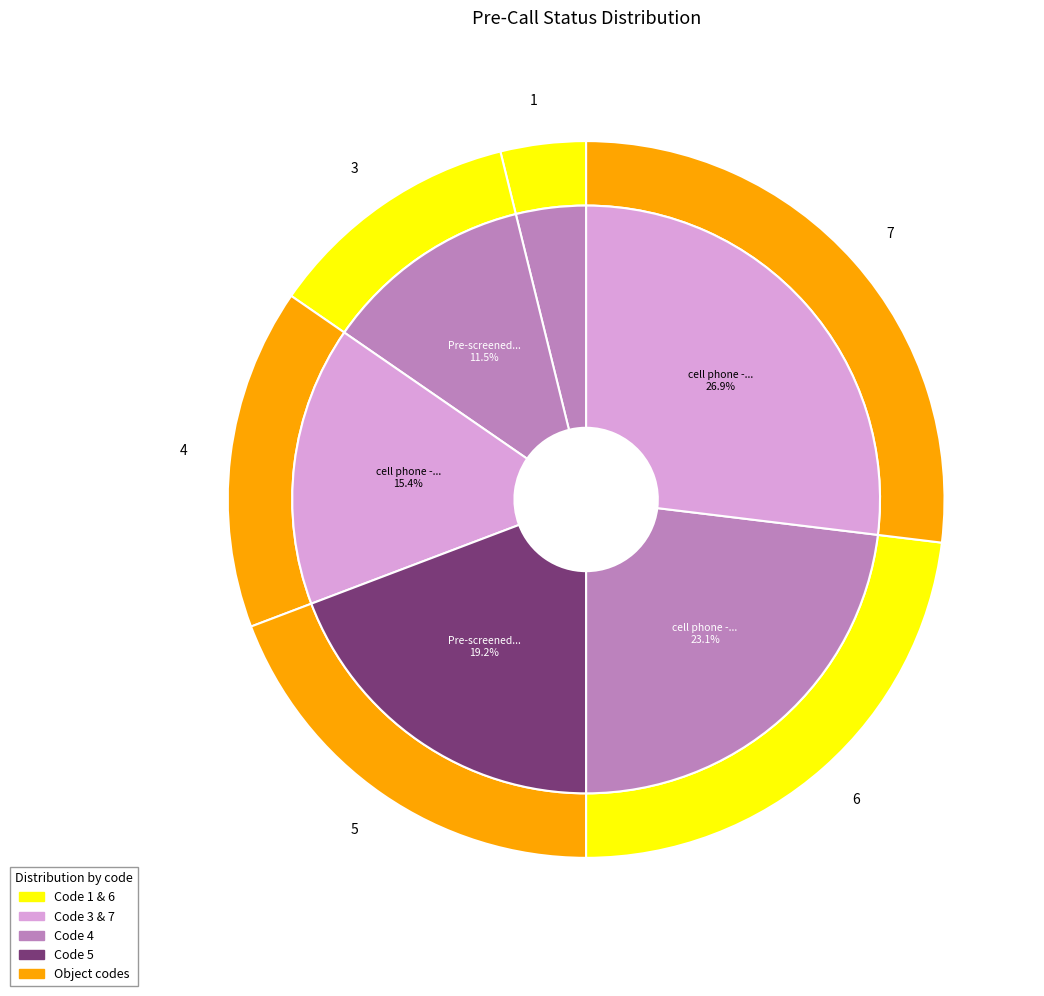

To the nearest percent, what percentage of the pie is cell phone - unknown status?

27%